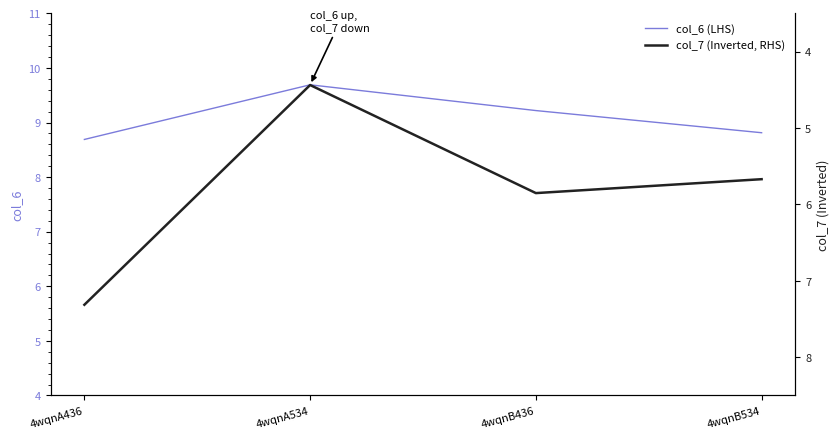

At which label does col_7 (Inverted, RHS) reach its peak?

4wqnA436